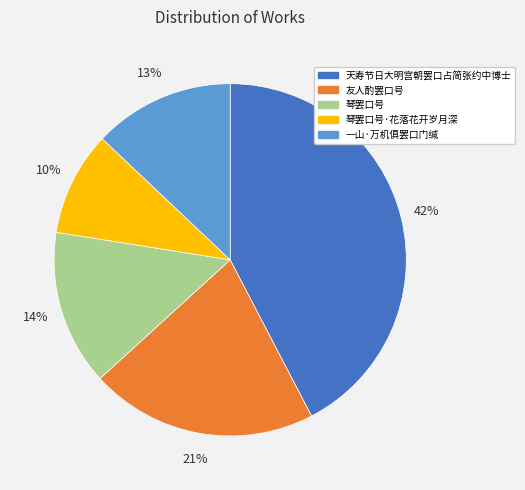

Is there any slice that represents more than half of the pie?

No